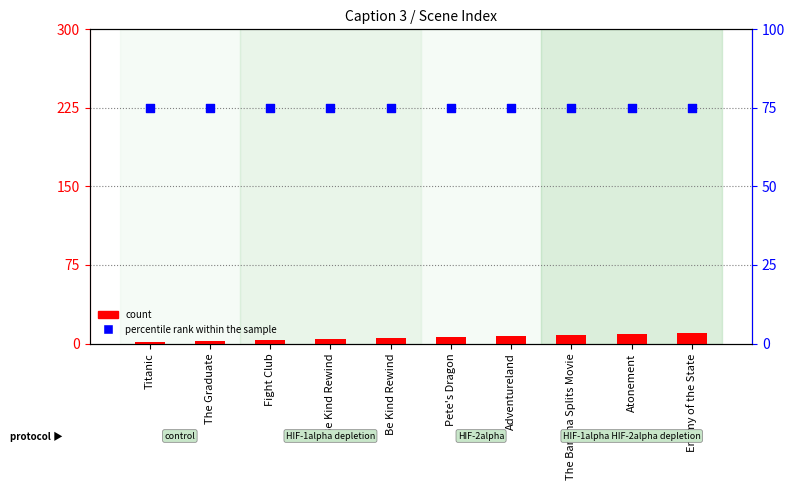

Which series has the largest total across all categories?

percentile rank within the sample